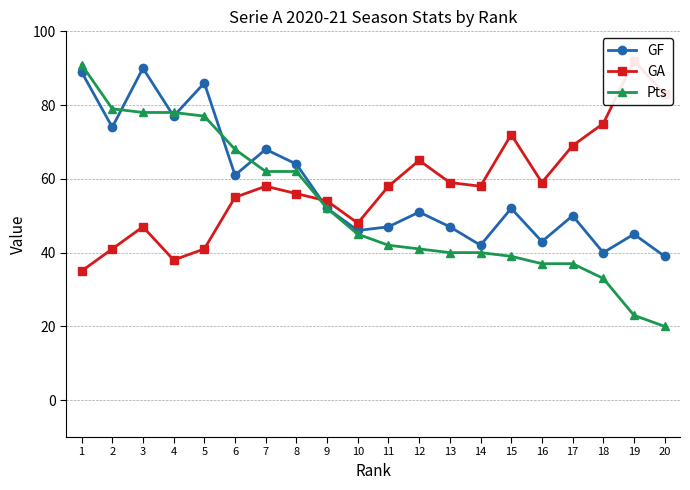

Reading right to left, list all the values displayed in this chart.

GF: 20=39	19=45	18=40	17=50	16=43	15=52	14=42	13=47	12=51	11=47	10=46	9=52	8=64	7=68	6=61	5=86	4=77	3=90	2=74	1=89
GA: 20=83	19=92	18=75	17=69	16=59	15=72	14=58	13=59	12=65	11=58	10=48	9=54	8=56	7=58	6=55	5=41	4=38	3=47	2=41	1=35
Pts: 20=20	19=23	18=33	17=37	16=37	15=39	14=40	13=40	12=41	11=42	10=45	9=52	8=62	7=62	6=68	5=77	4=78	3=78	2=79	1=91